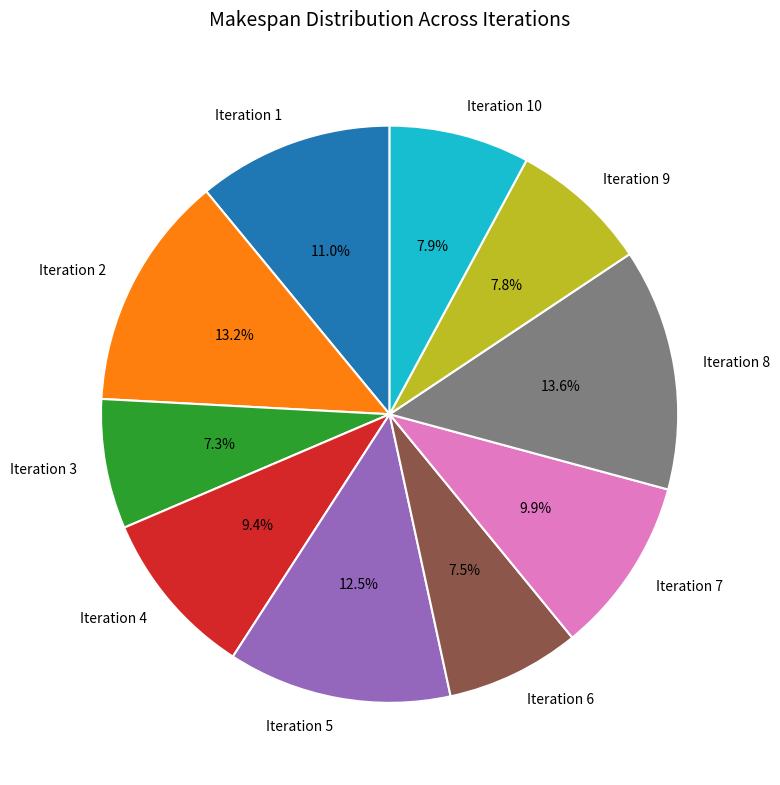

Count the number of slices in the pie.

10